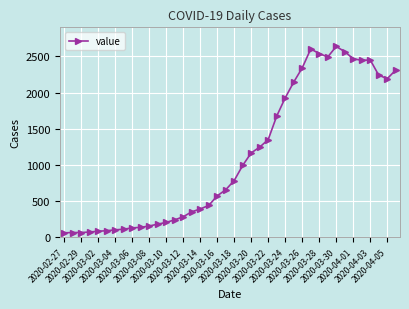

What is the sum of all values?

45000